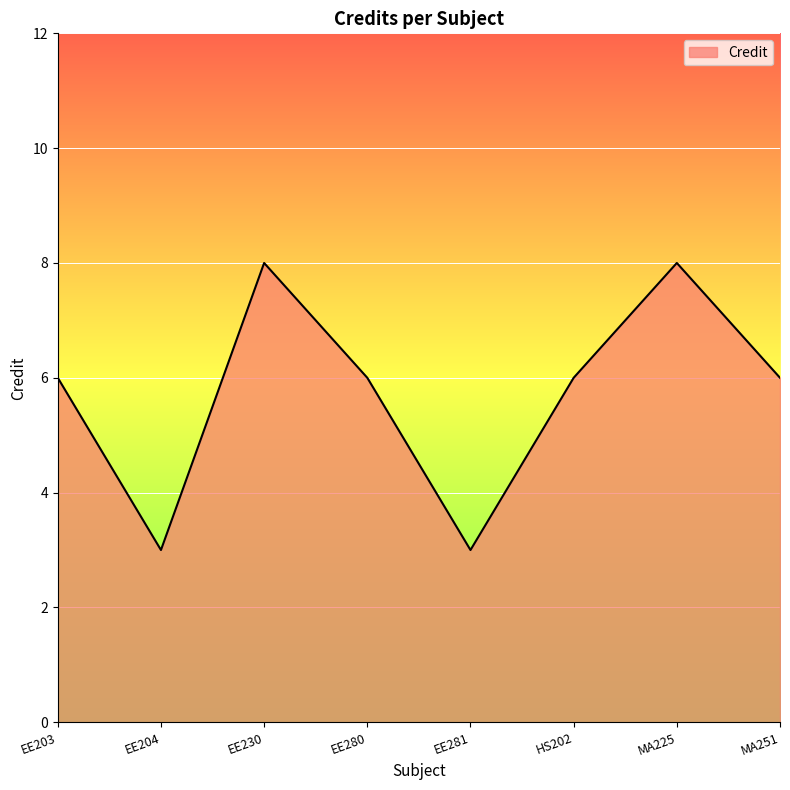

What position from the left is EE203?

1